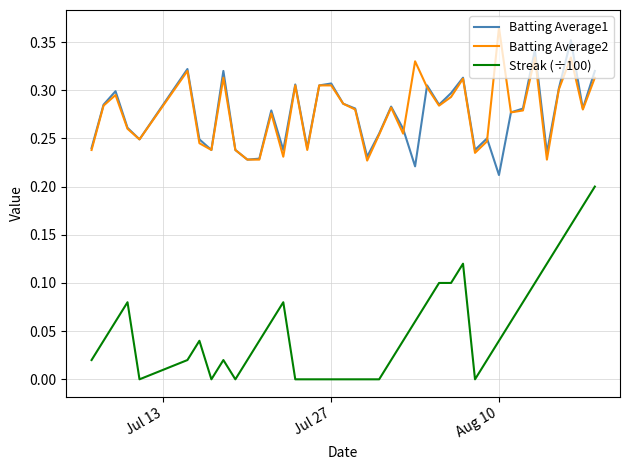

Which series has the largest range (max minus min)?

Streak (÷100)